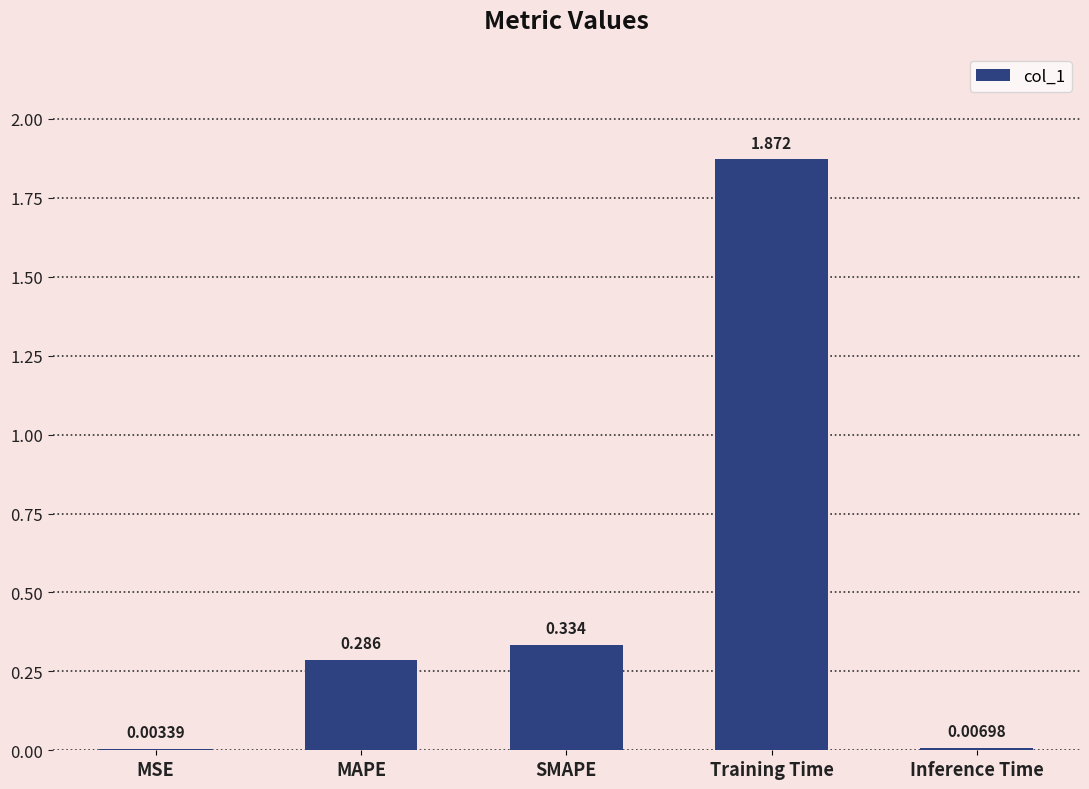

Which label corresponds to the largest value in the chart?

Training Time